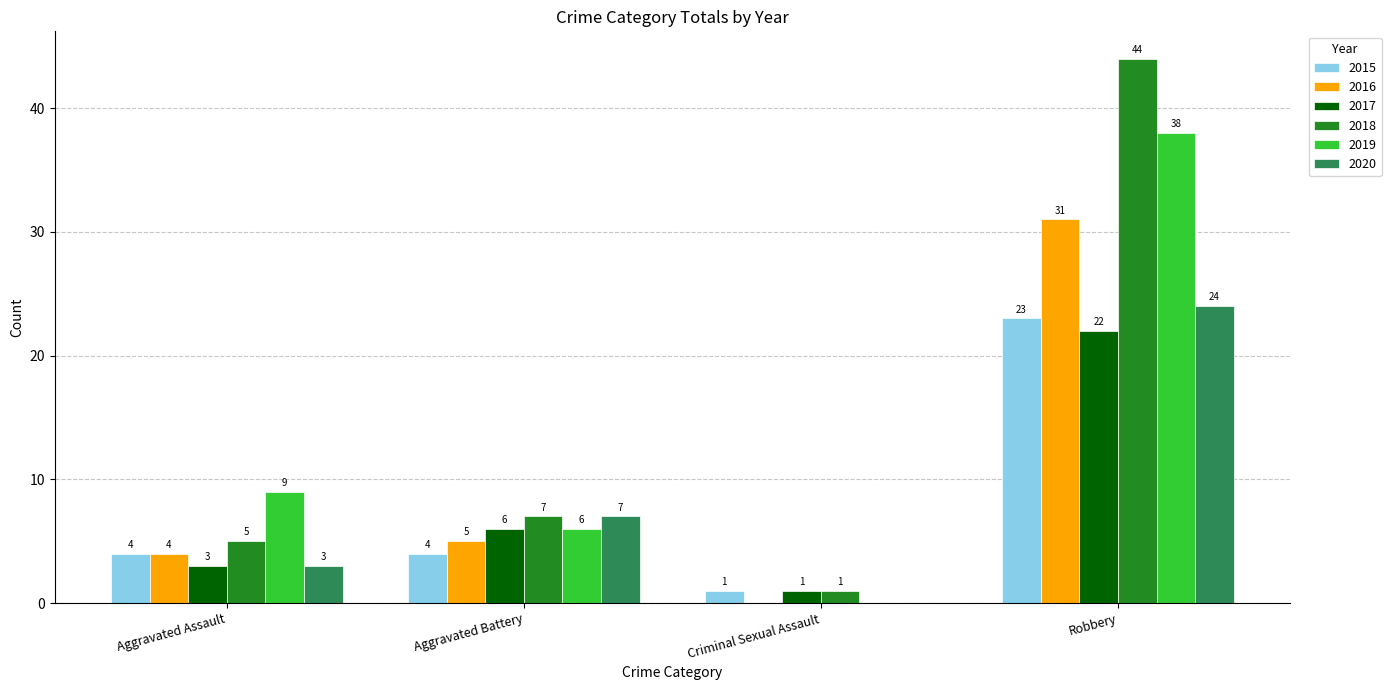

How many 2015 values are between 4 and 23?

3